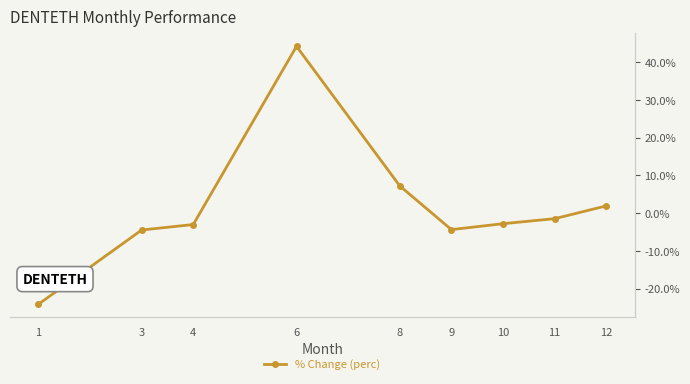

What is the value of the 6th point from the left?

-4.3